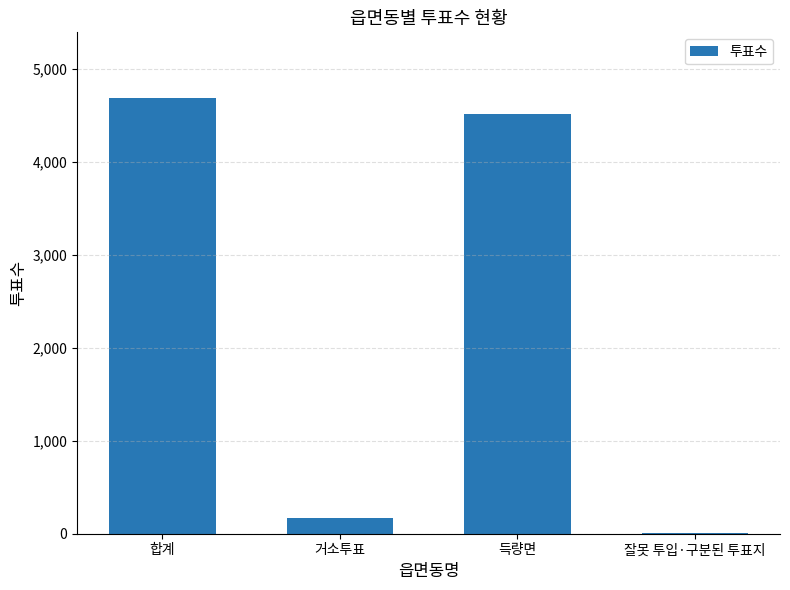

The value at 합계 is 8265. True or false?

False